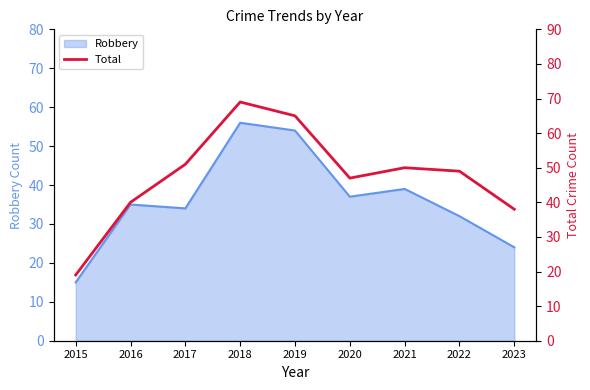

Rank the categories by value from lowest to highest.

2015, 2023, 2016, 2020, 2022, 2021, 2017, 2019, 2018